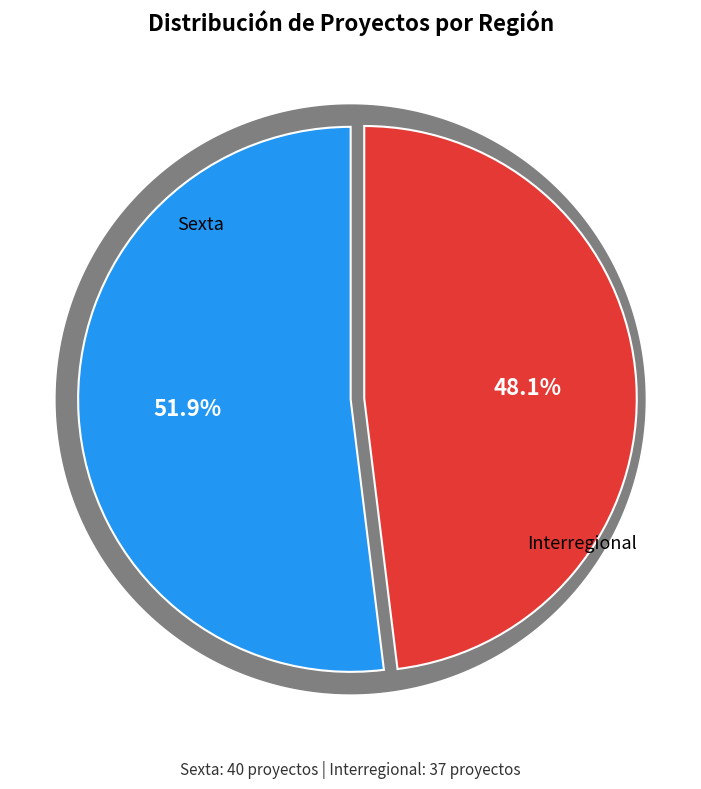

To the nearest percent, what is the difference between the largest and smallest slice percentages?

4%